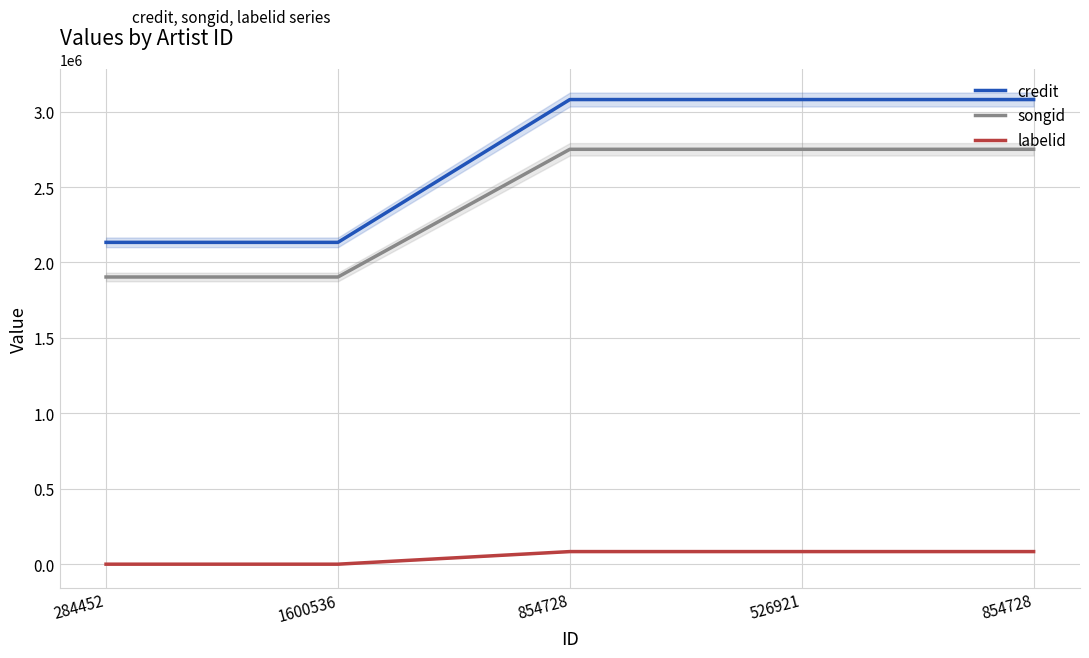

Is this an area chart (filled region under the line)?

No